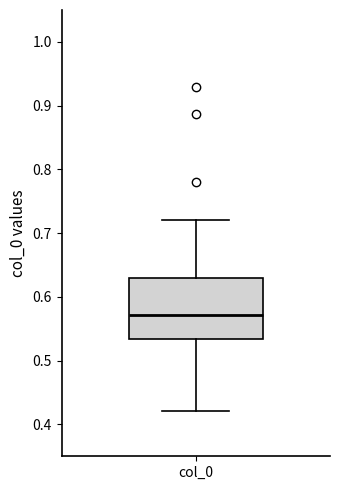

Where is the lower edge of the box for col_0 on the y-axis? The values are not printed on the chart, so give them approximately, as read against the axis.

0.53